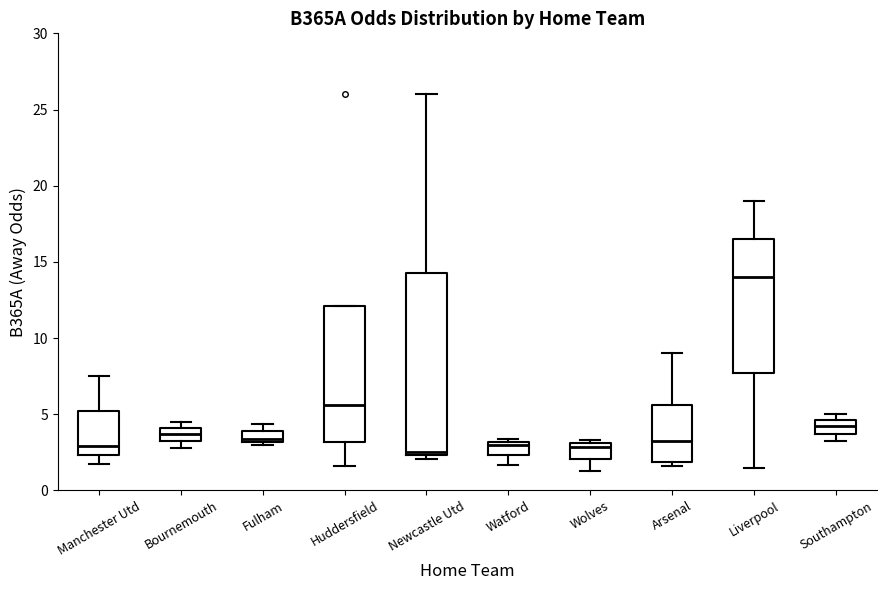

Comparing the boxes themselves (not the whiskers), which one is the tallest?

Newcastle Utd